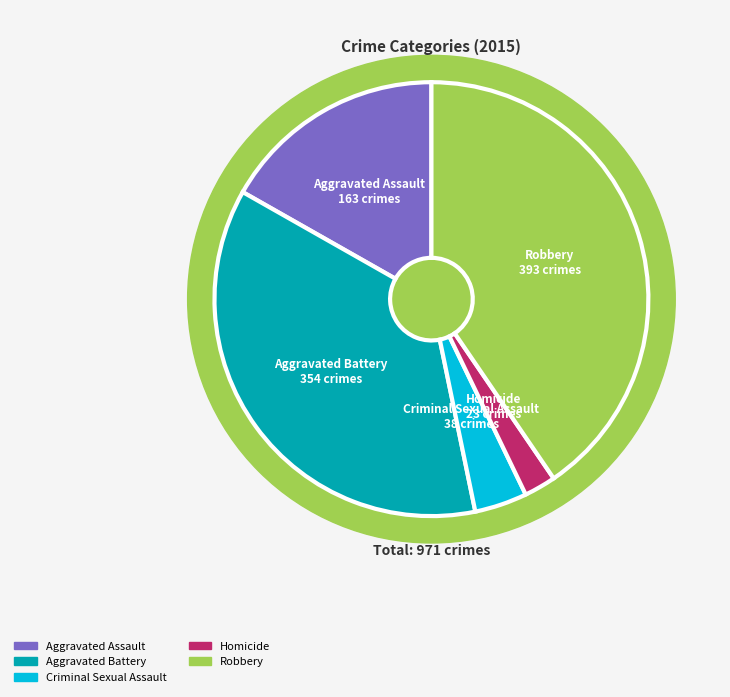

Rank the categories by value from highest to lowest.

Robbery, Aggravated Battery, Aggravated Assault, Criminal Sexual Assault, Homicide